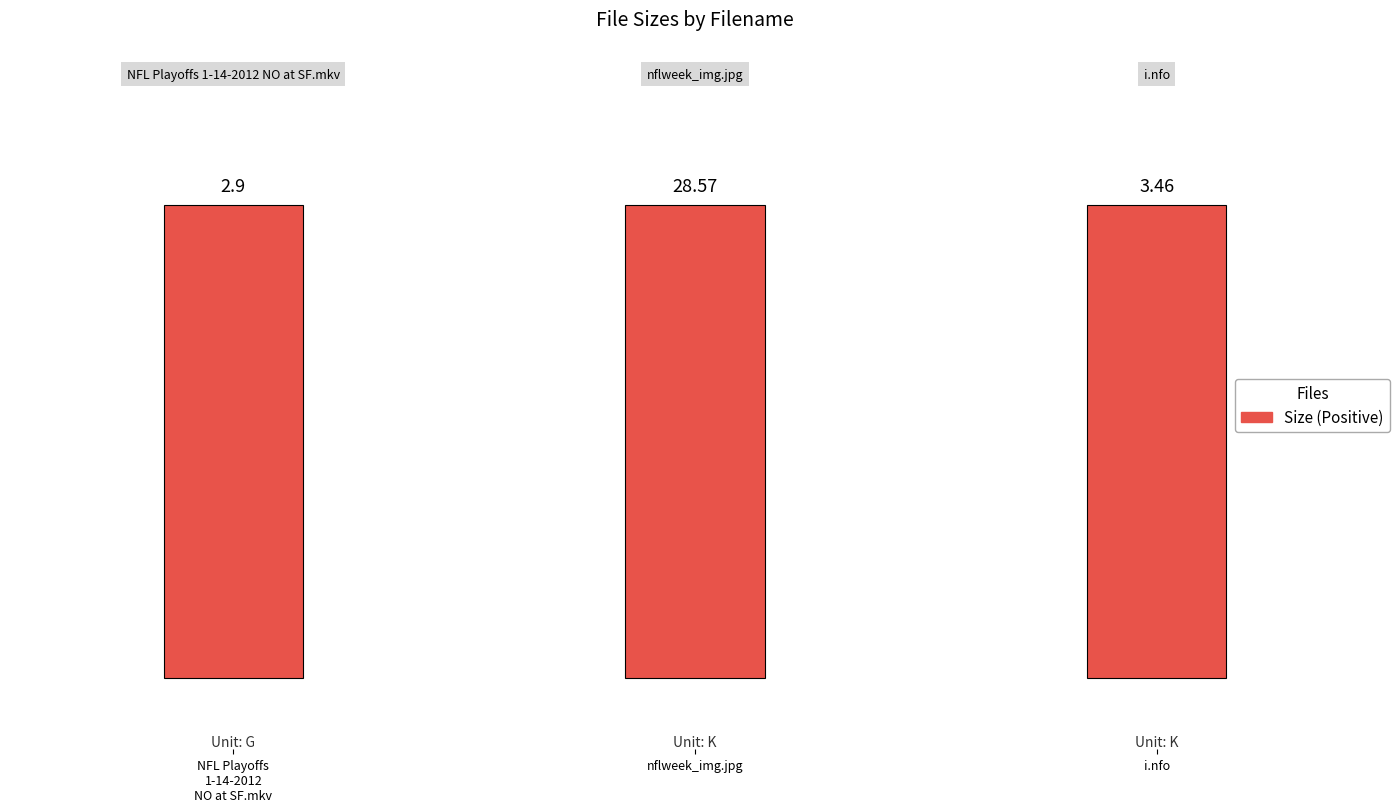

Rank the categories by value from highest to lowest.

nflweek_img.jpg, i.nfo, NFL Playoffs 1-14-2012 NO at SF.mkv